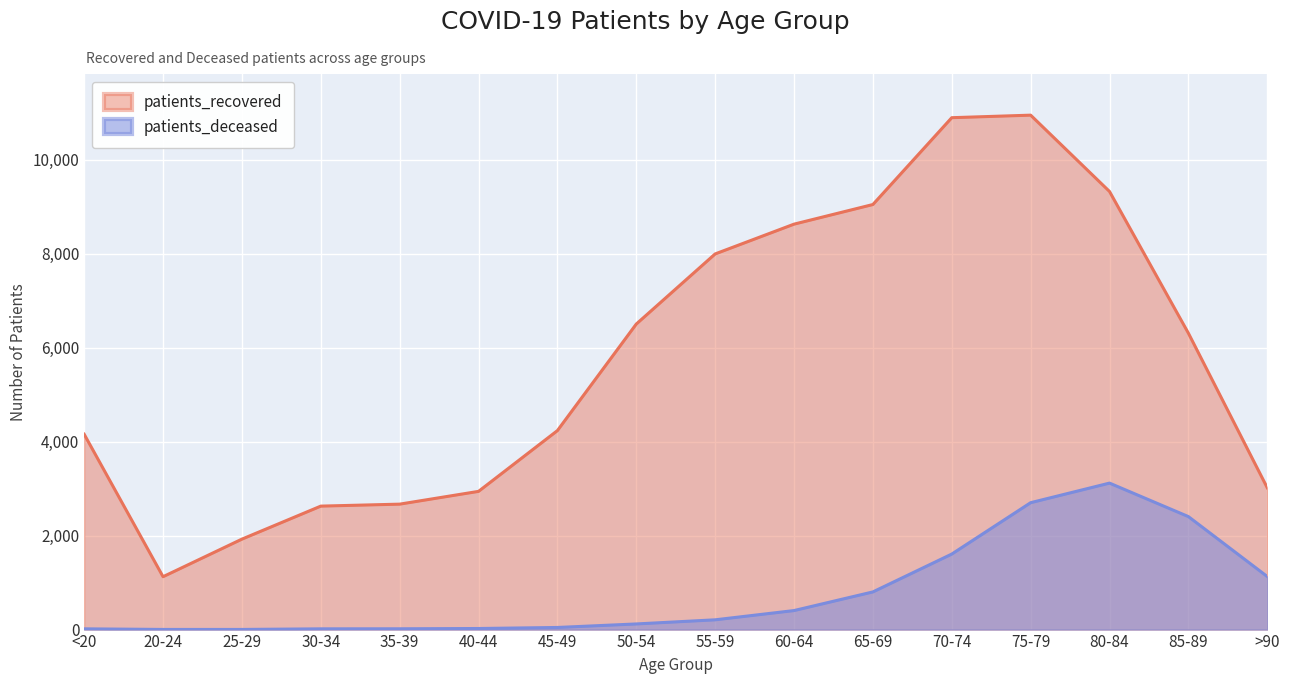

Reading left to right, extract all data points from this chart.

patients_recovered: 4160	1126	1926	2629	2671	2943	4237	6506	7999	8633	9051	10900	10954	9329	6312	3020
patients_deceased: 16	3	3	16	17	23	45	120	208	405	802	1608	2702	3119	2406	1130